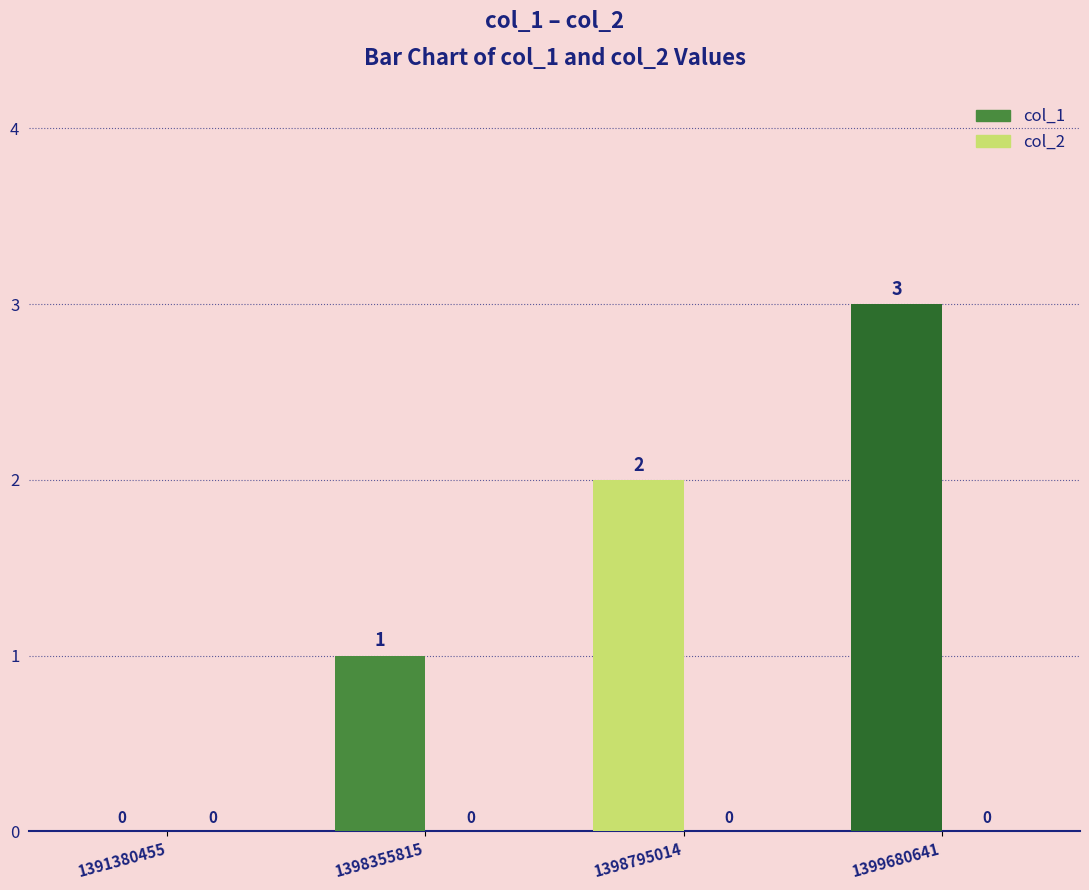

How many values are between 1 and 3?

3